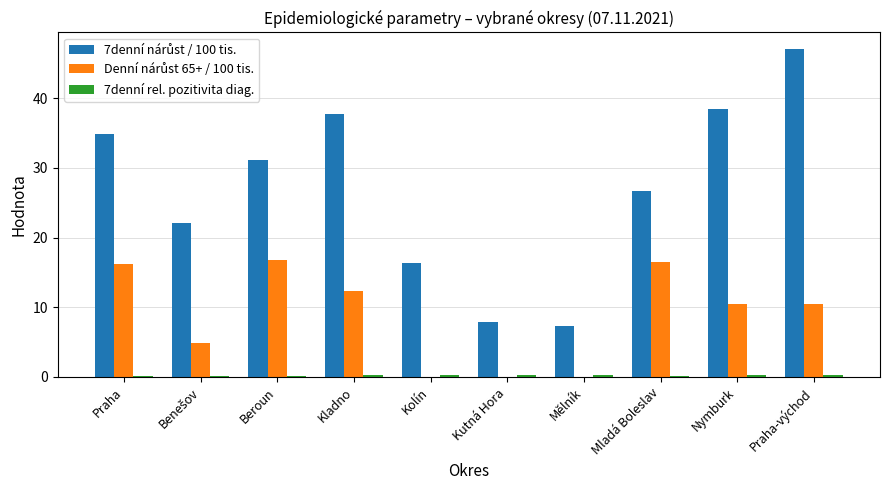

What is the greatest value displayed?

47.1